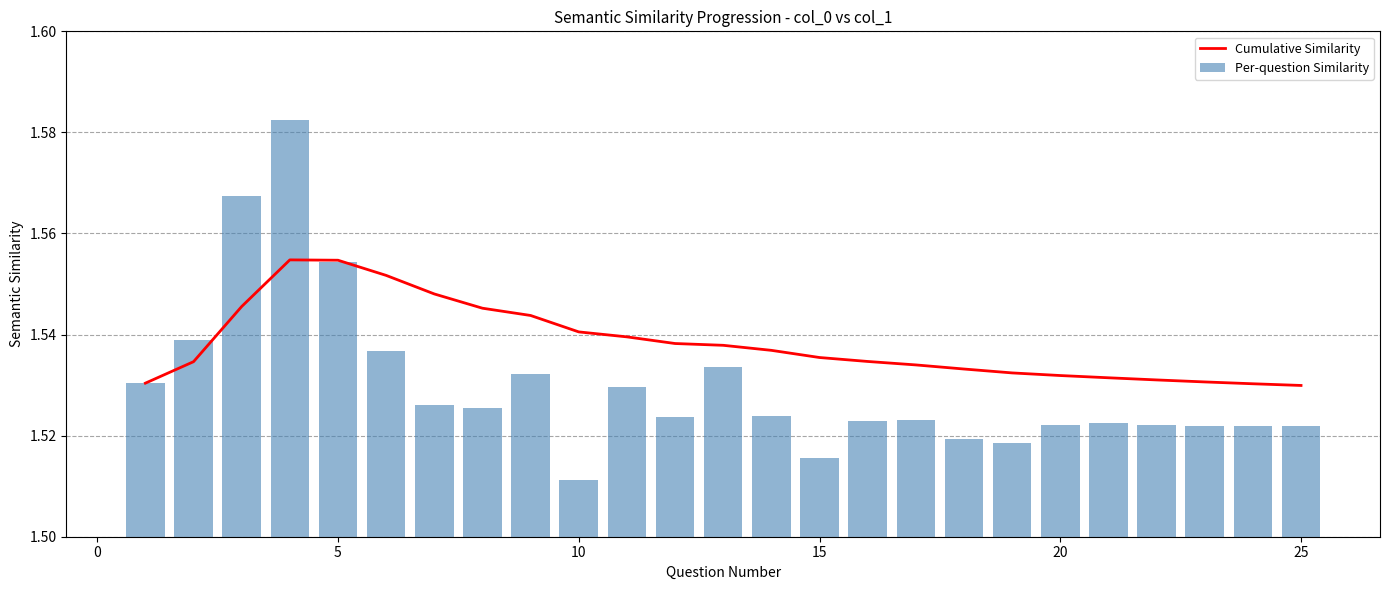

Which series has the largest range (max minus min)?

Per-question Similarity